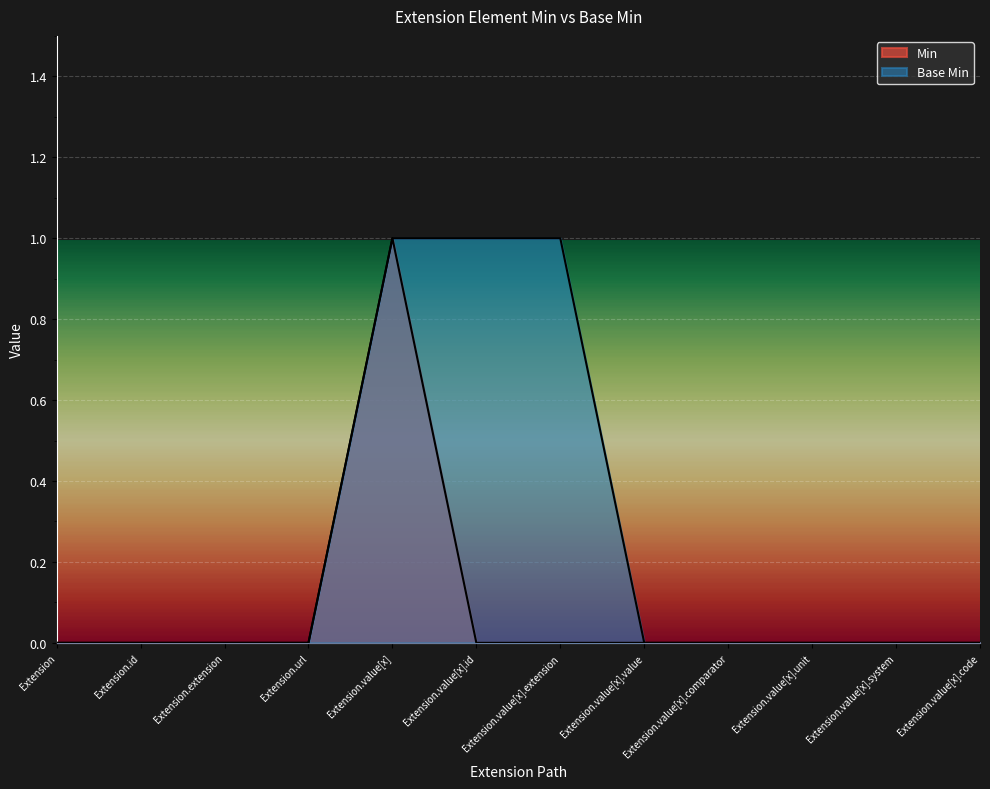

Rank the series at Extension.value[x].id from highest to lowest value.

Base Min, Min